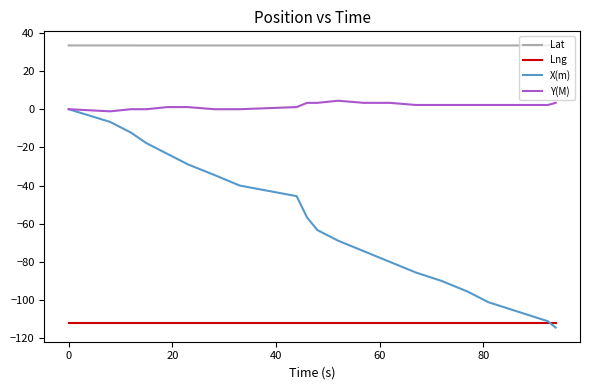

What is the smallest value displayed?

-114.4